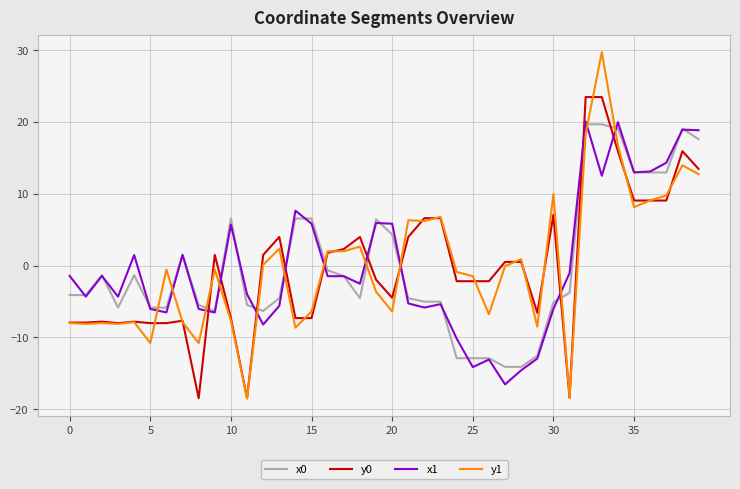

True or false: y0 has more than 2 points higher than both neighbors.

True